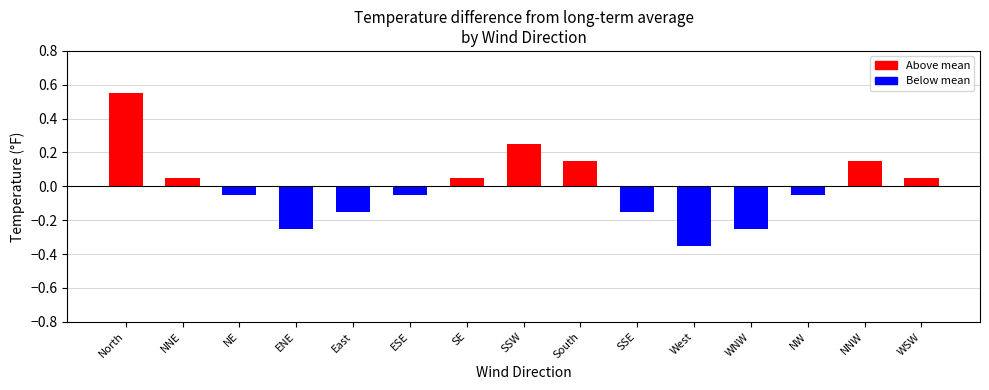

Is it true that the value at South is 0.2?

False